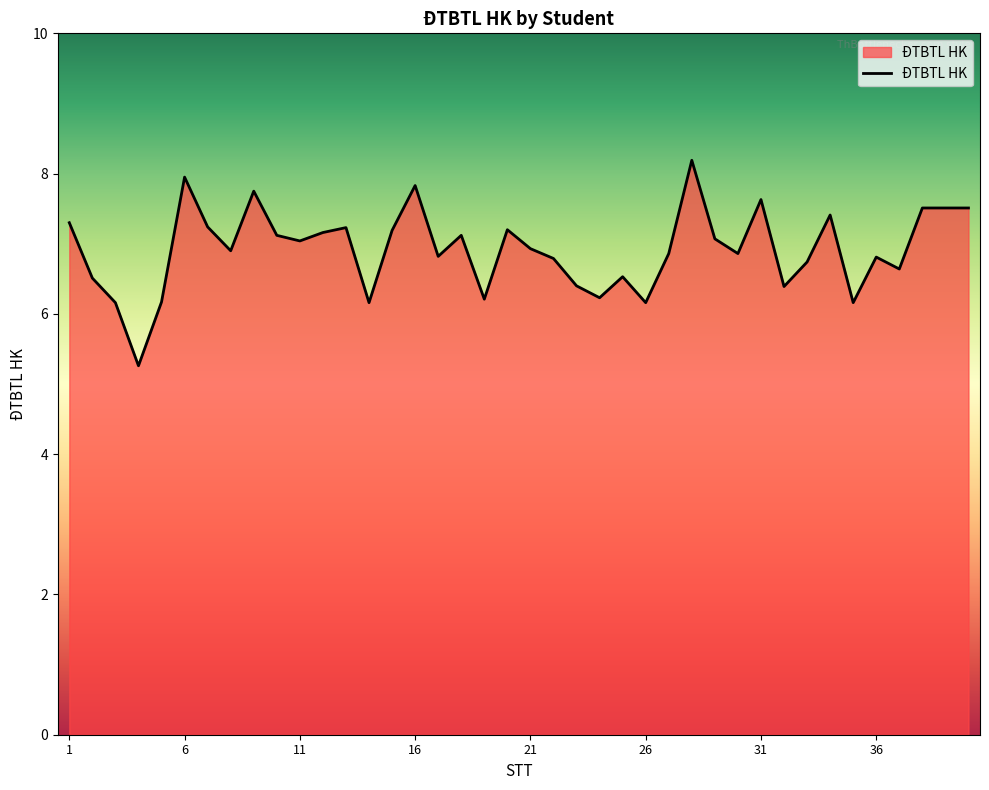

What is the minimum value shown in the chart?

5.3